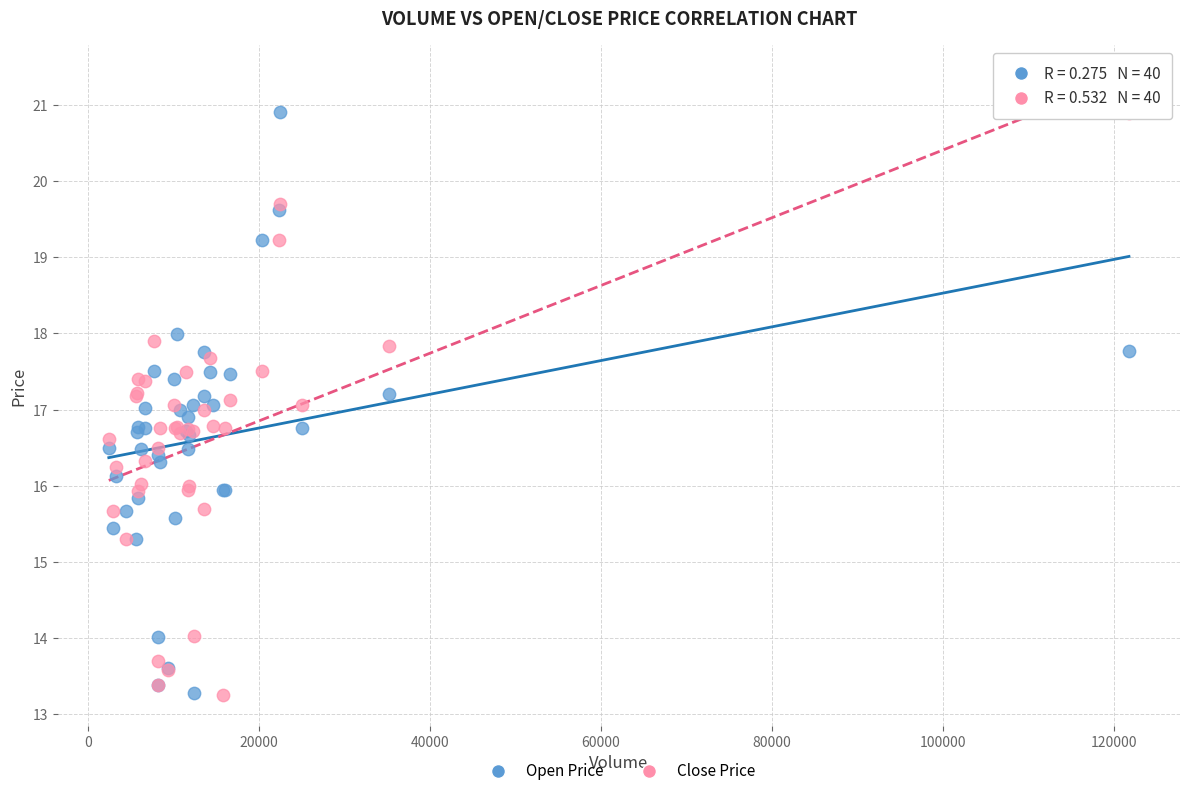

What is the X range (max minus min) for the scatter plot?

119238.6